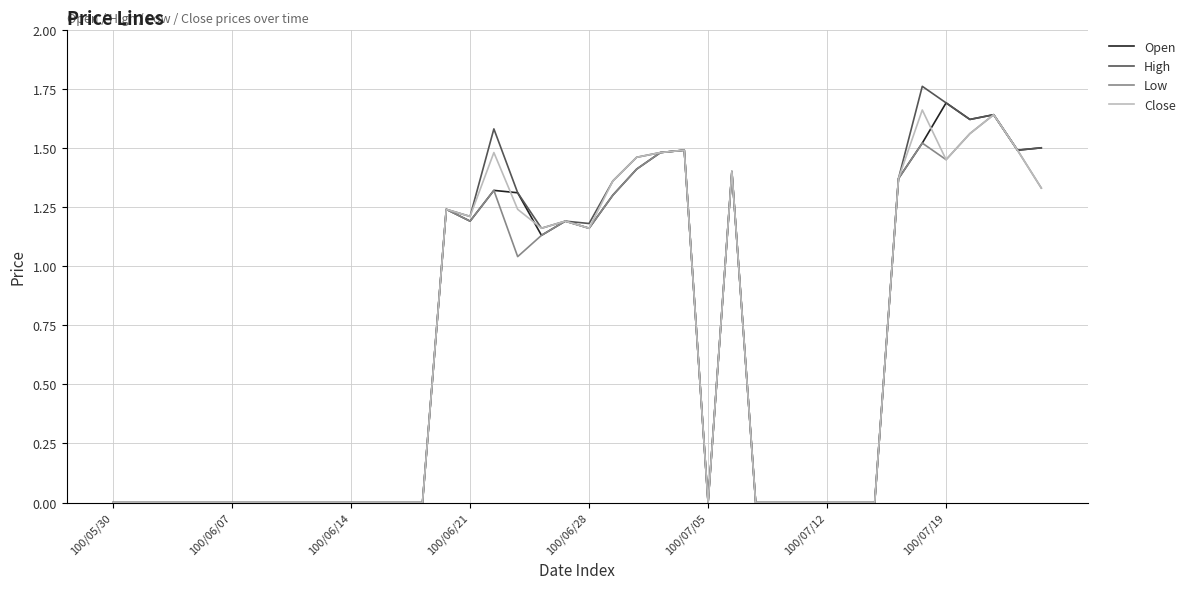

Rank the series by their maximum value, from highest to lowest.

High, Open, Close, Low